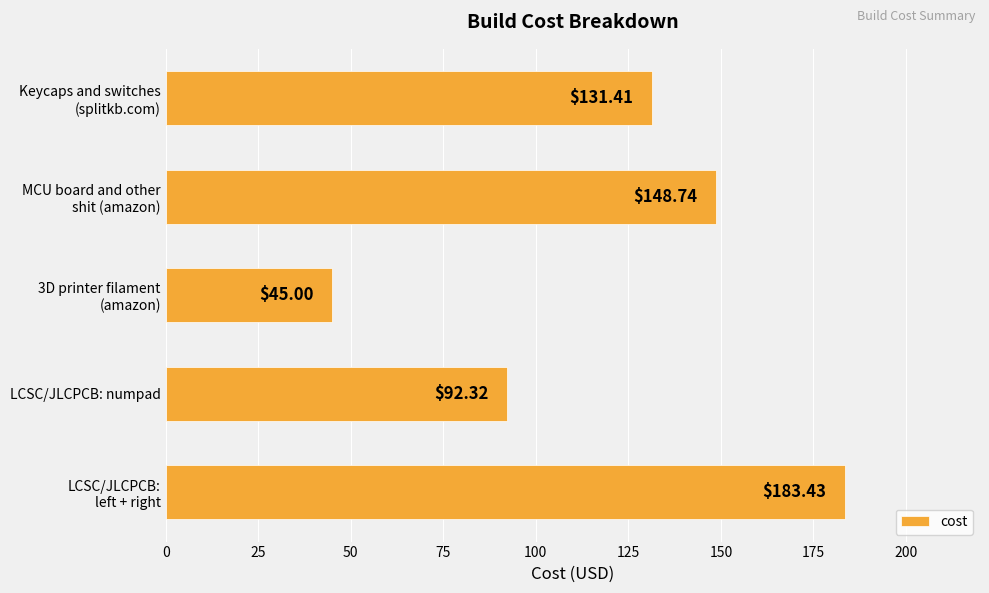

How many data points does each series have?

5